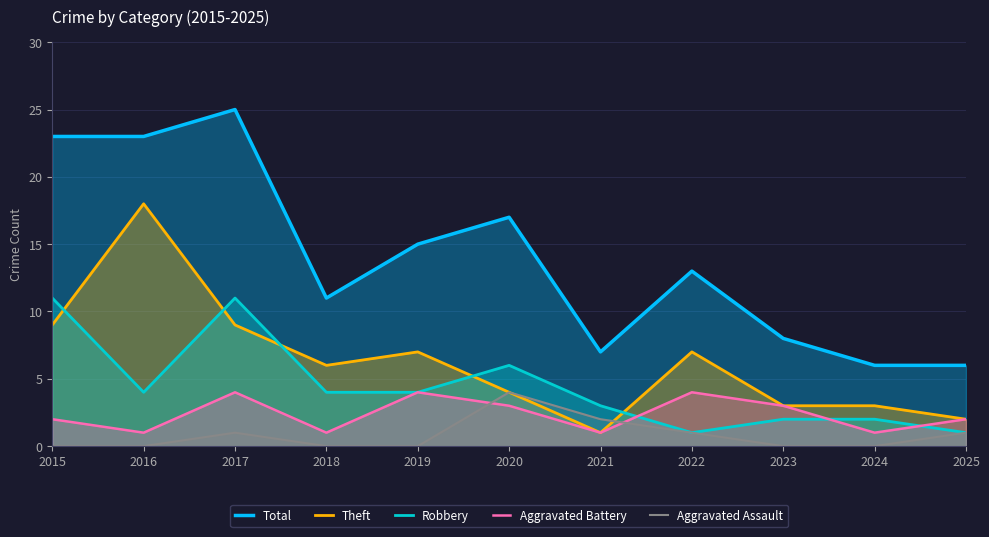

How many interior local peaks does the Total series have?

3